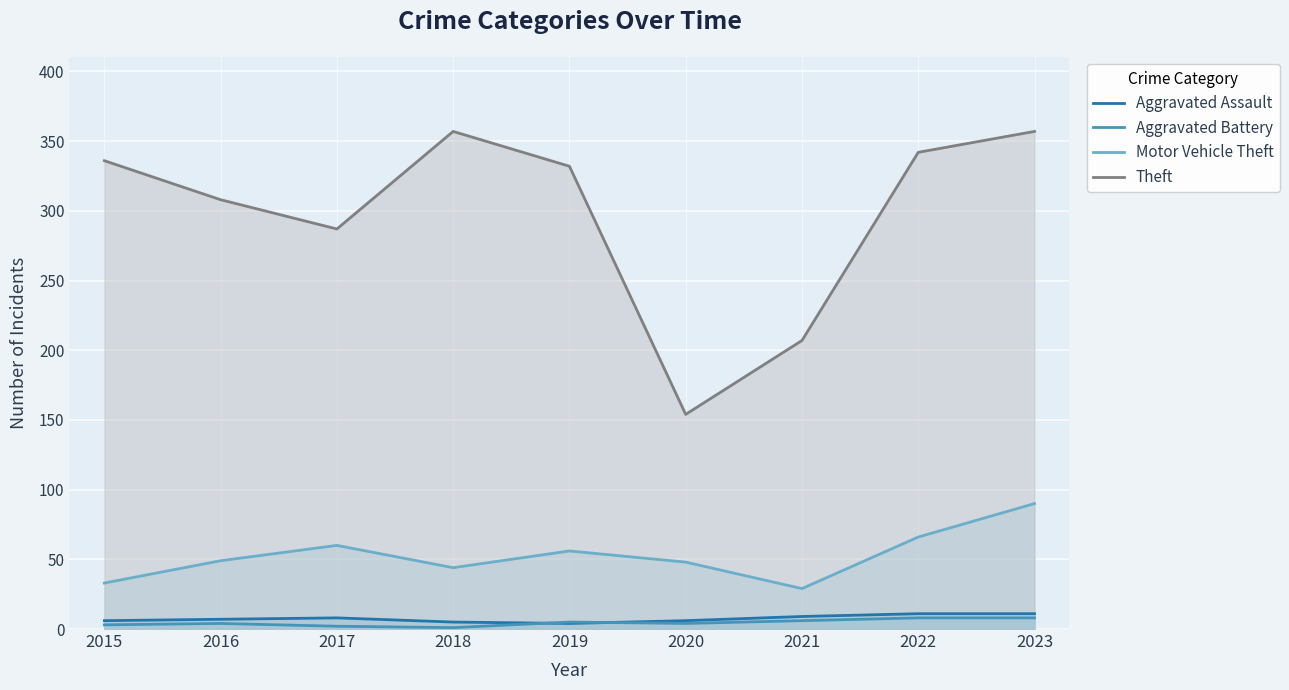

At 2016, list the series in order from smallest to largest.

Aggravated Battery, Aggravated Assault, Motor Vehicle Theft, Theft